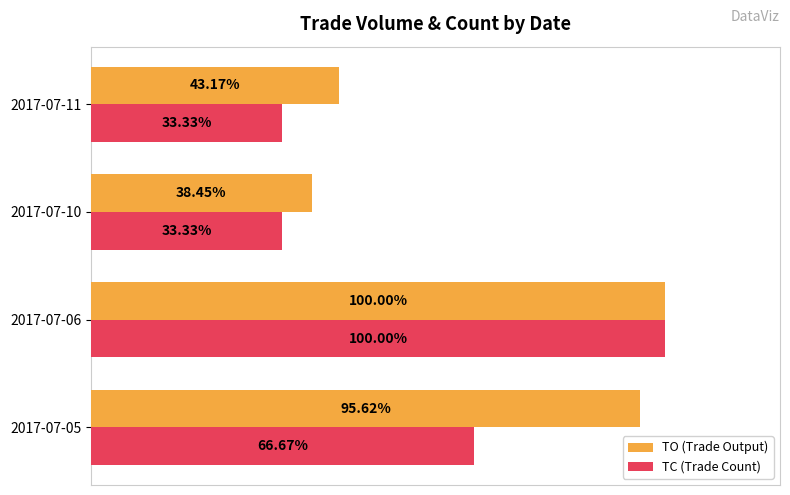

List the series in order of their overall mean, highest first.

TO (Trade Output), TC (Trade Count)